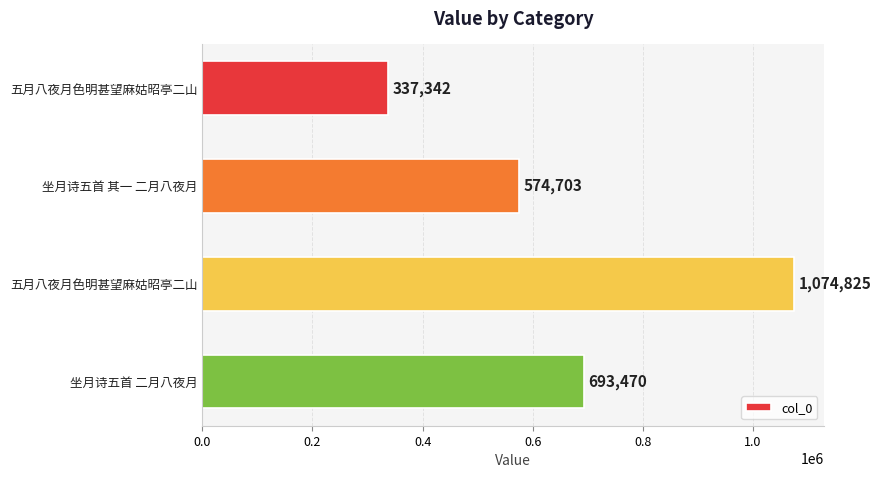

How many values are below 693470?

2